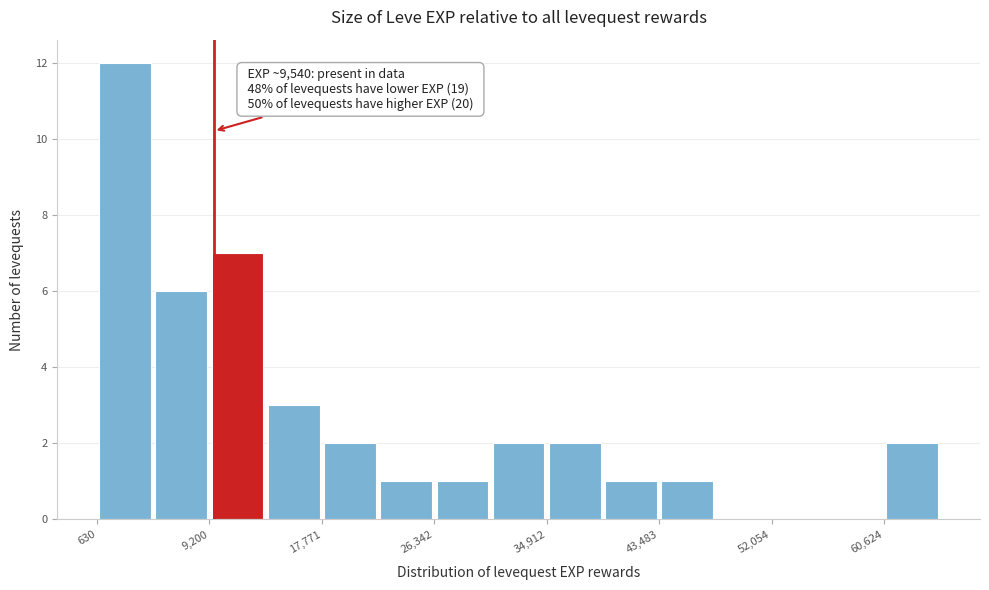

Over which range of the x-axis is the bar tallest?

1000 to 5000